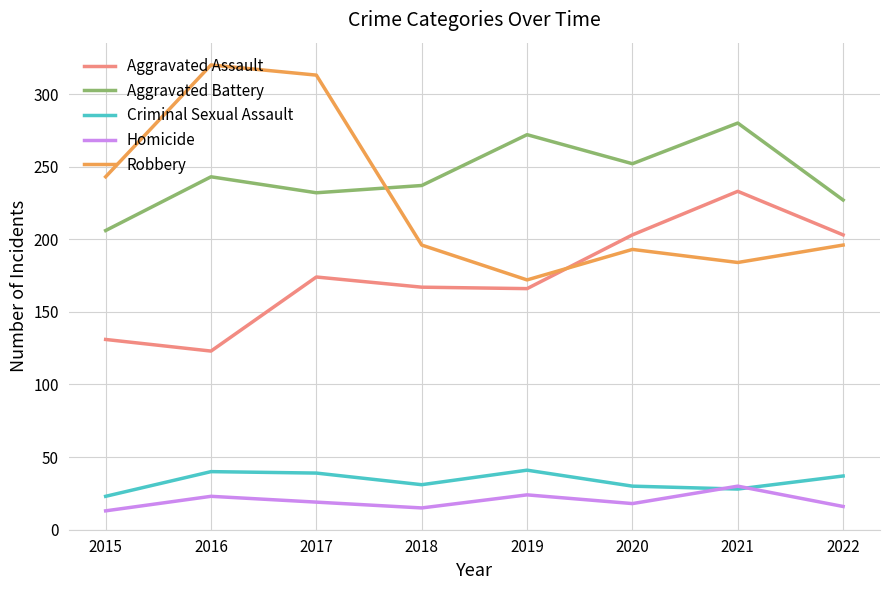

What is the approximate value of Robbery at 2016?

320